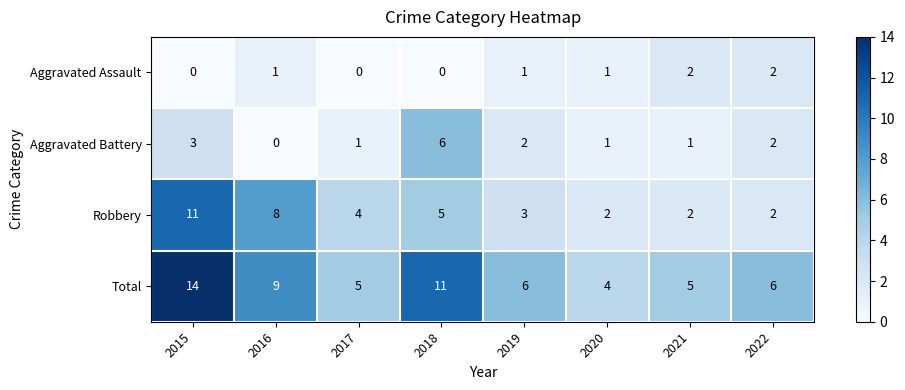

What is the difference between the highest and lowest values at 2019?

5